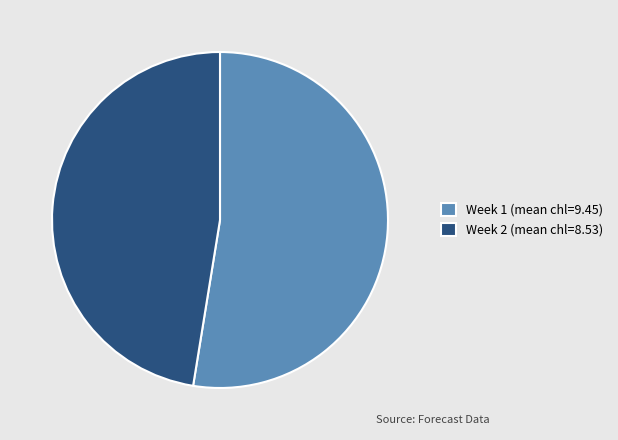

Which category accounts for the majority?

Week 1